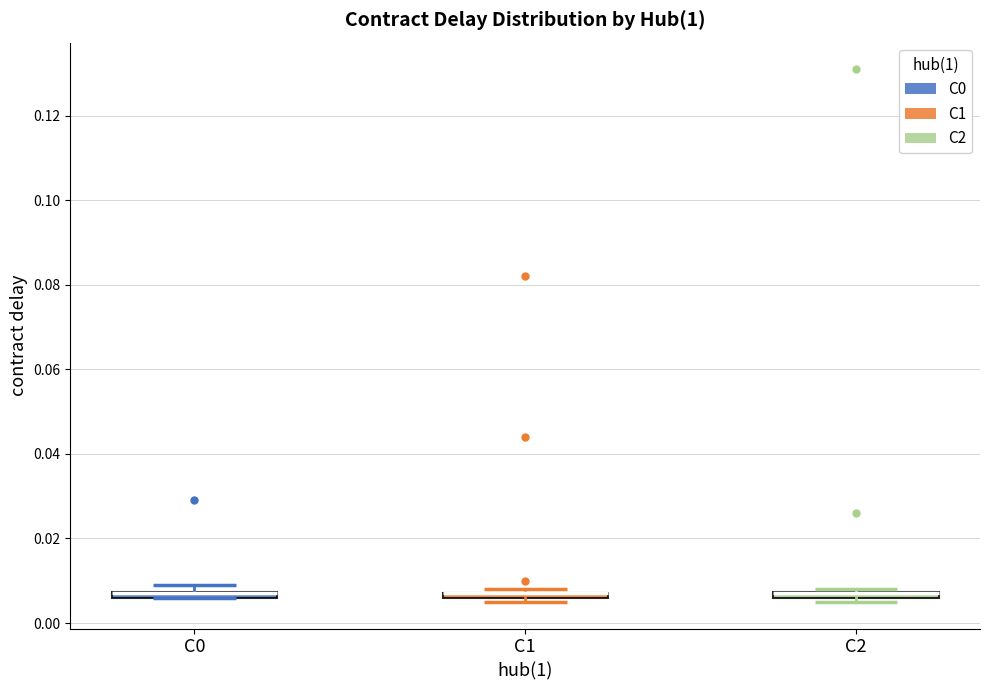

Where is the upper edge of the box for C1 on the y-axis? The values are not printed on the chart, so give them approximately, as read against the axis.

0.008